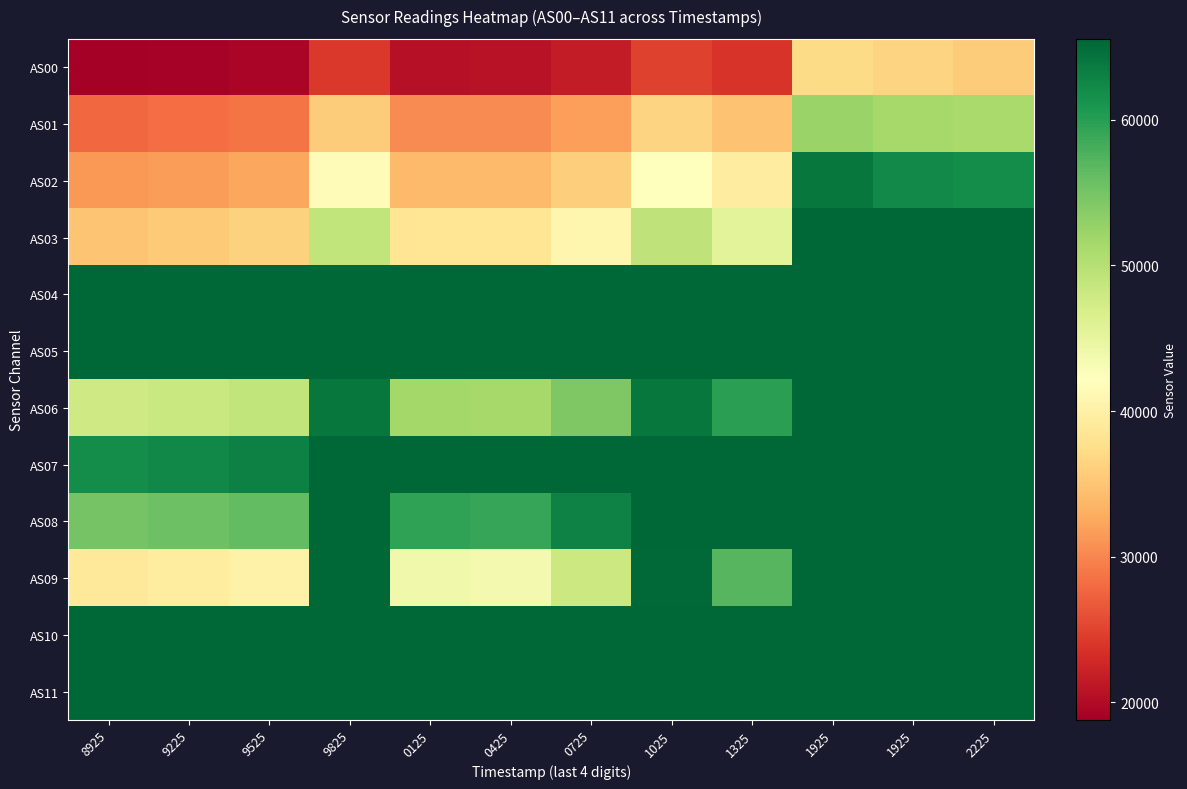

Rank the series at 0725 from highest to lowest value.

AS04, AS05, AS07, AS10, AS11, AS08, AS06, AS09, AS03, AS02, AS01, AS00